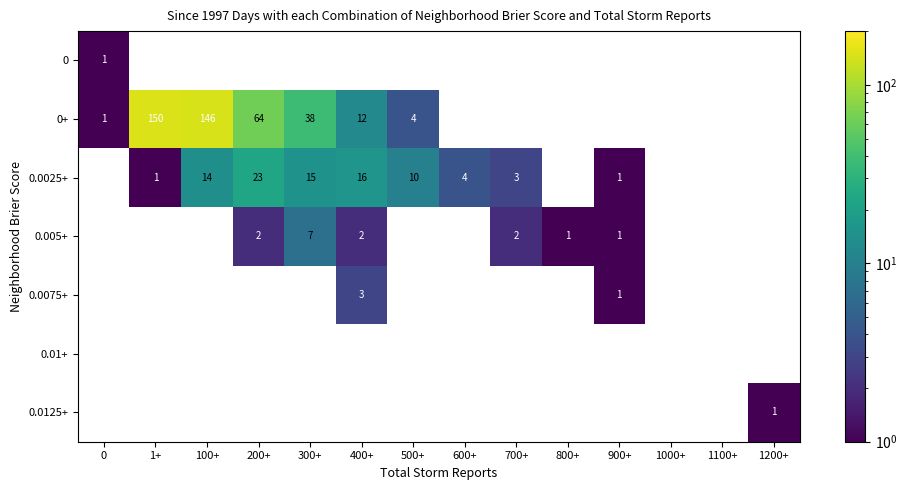

Count the number of data series in this chart.

7